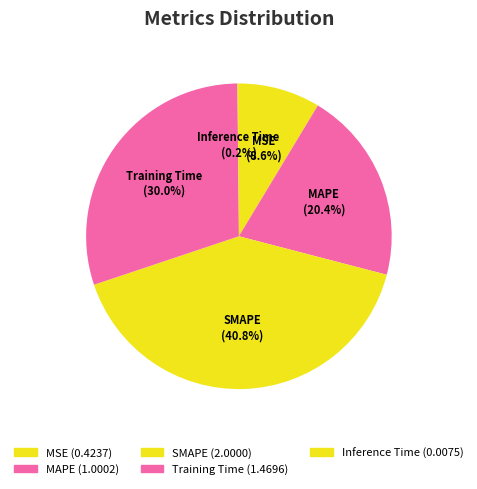

How much of the chart is everything except MAPE?

79.6%